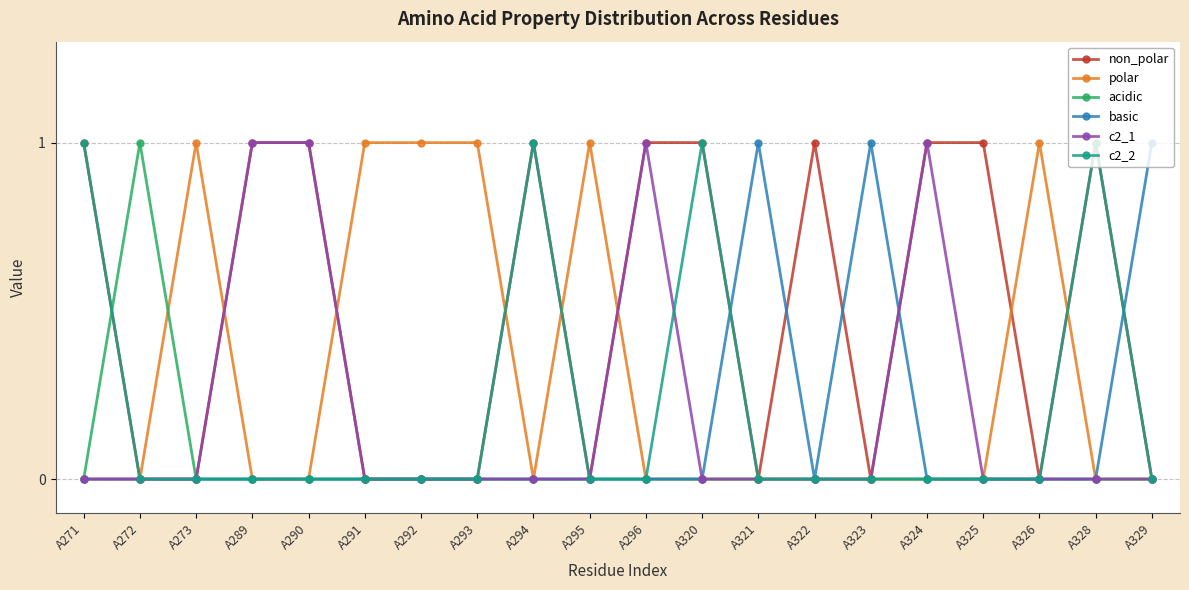

What is the sum of all non_polar values?

10